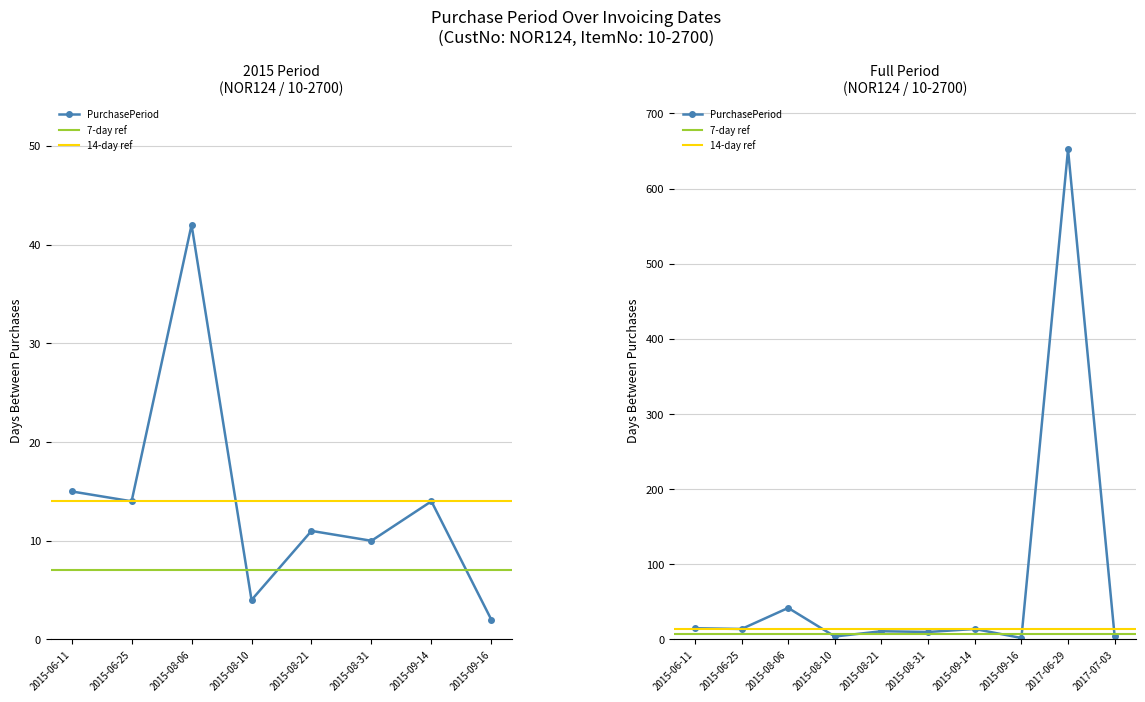

How many points are lower than both their immediate neighbors (excluding endpoints)?

4